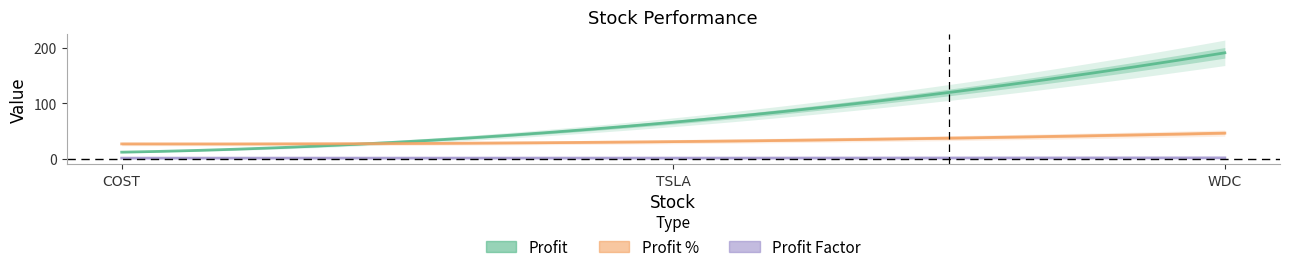

What is the greatest value displayed?

190.6